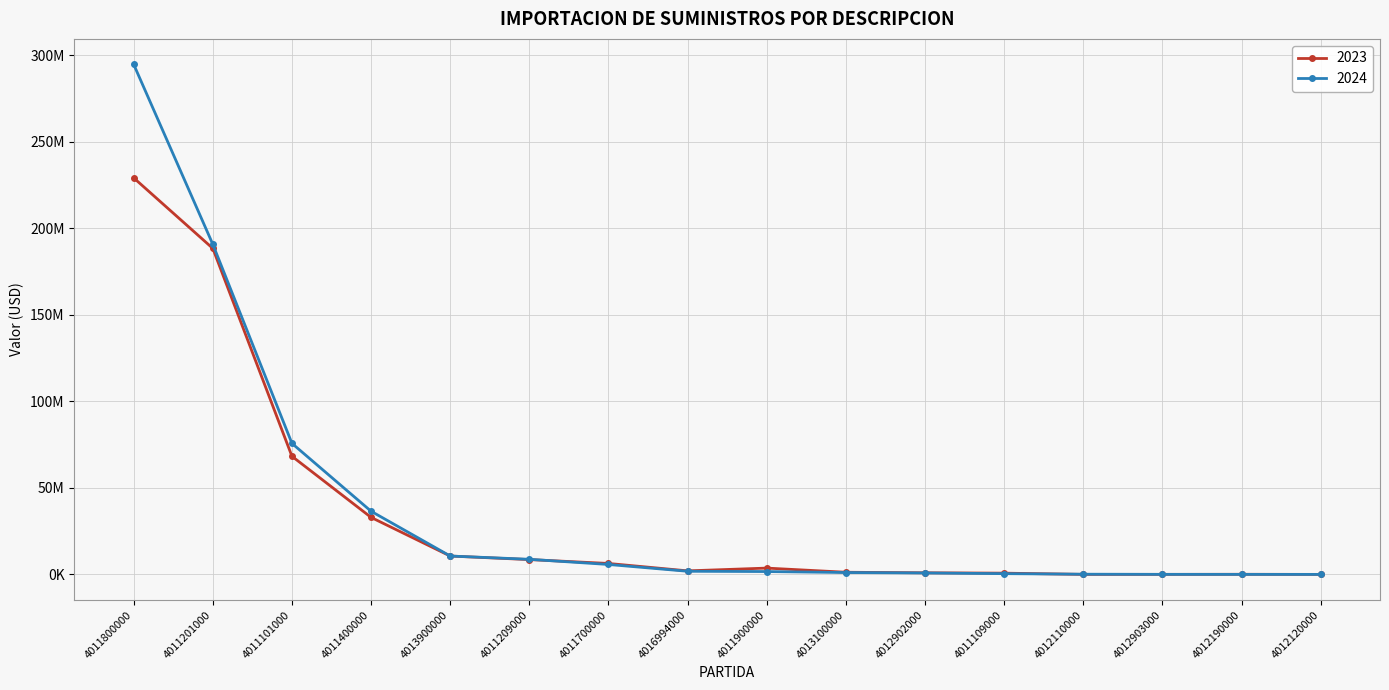

Is this an area chart (filled region under the line)?

No